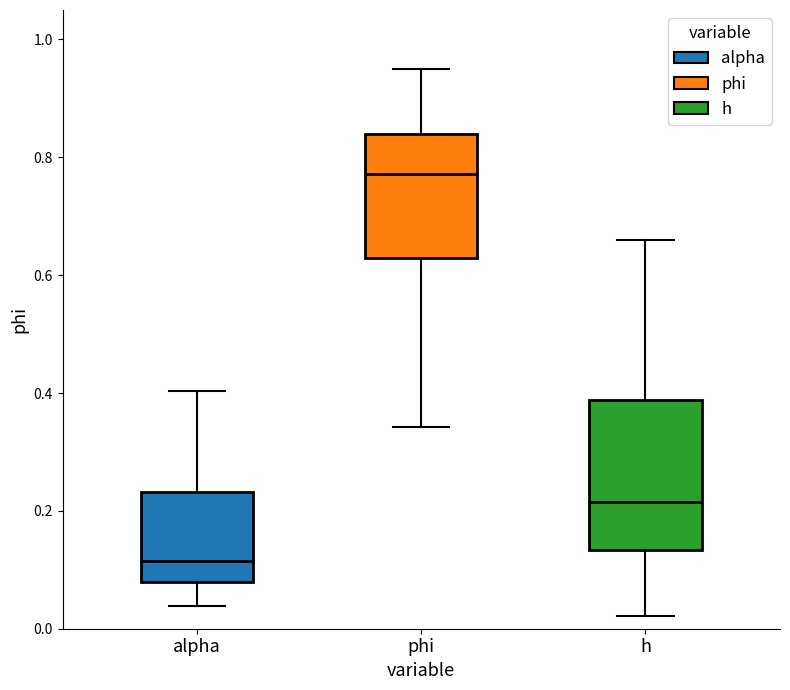

Reading left to right, read every box against the y-axis: the position of its median line, the range the box covers, and the ends of its whiskers. The values are not printed on the chart, so give them approximately, as read against the axis.

alpha: median 0.12, box 0.08 to 0.24, whiskers 0.04 to 0.40
phi: median 0.78, box 0.62 to 0.84, whiskers 0.34 to 0.96
h: median 0.22, box 0.14 to 0.38, whiskers 0.02 to 0.66